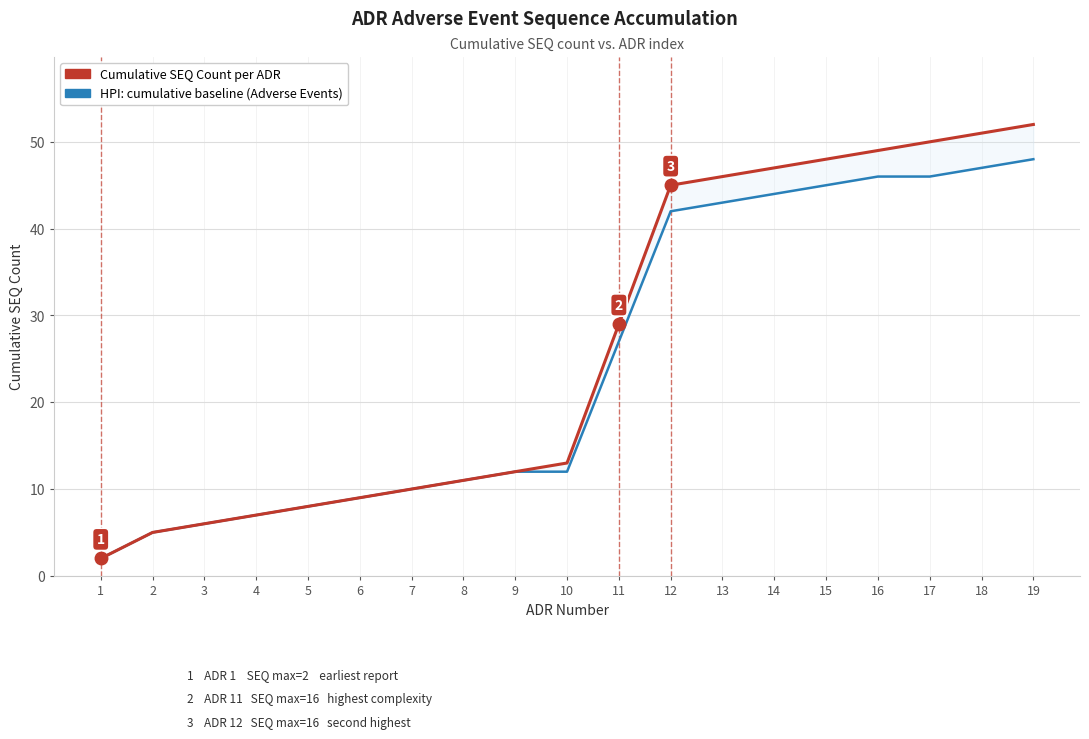

Is this an area chart (filled region under the line)?

No